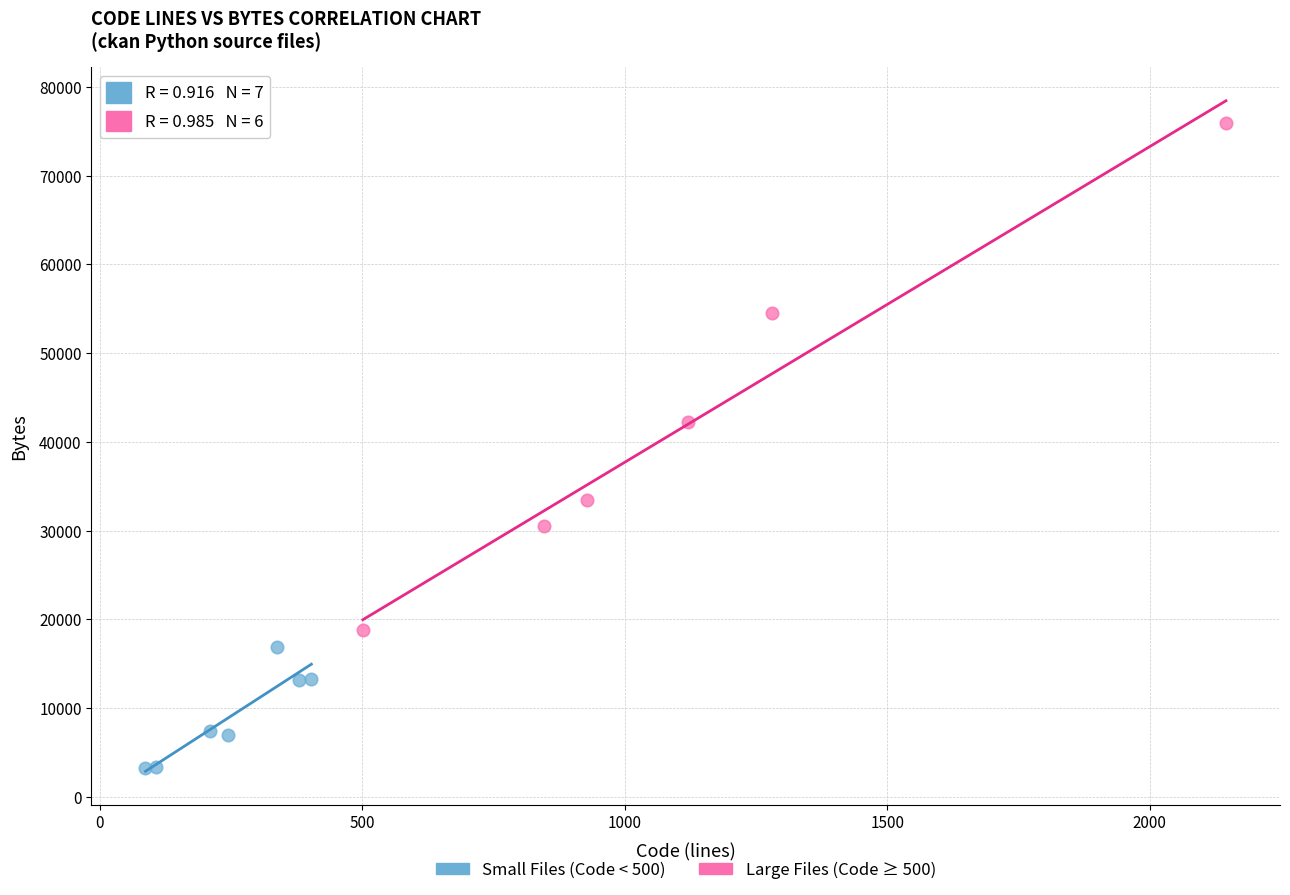

Which series reaches the minimum Y coordinate?

Small Files (Code < 500)